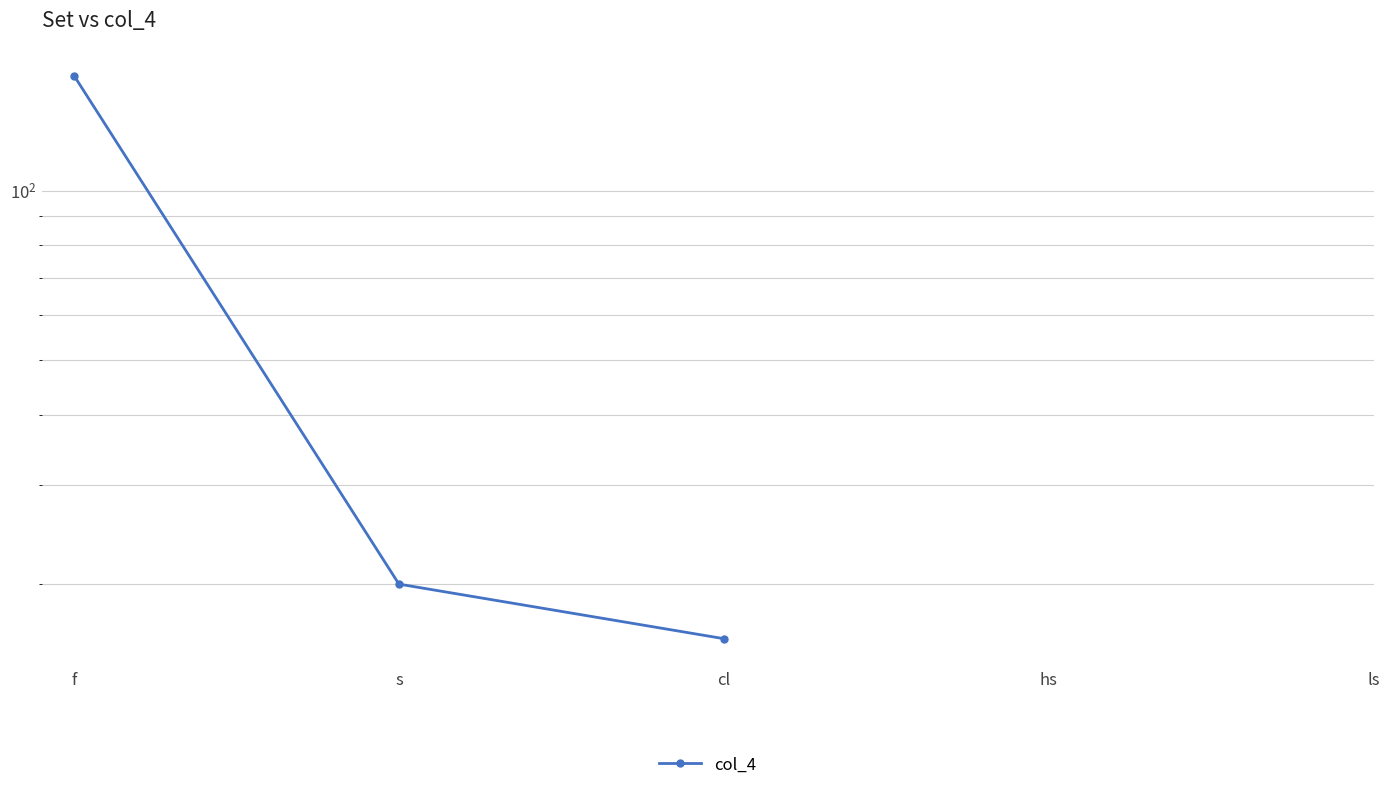

How many values are below 20?

1